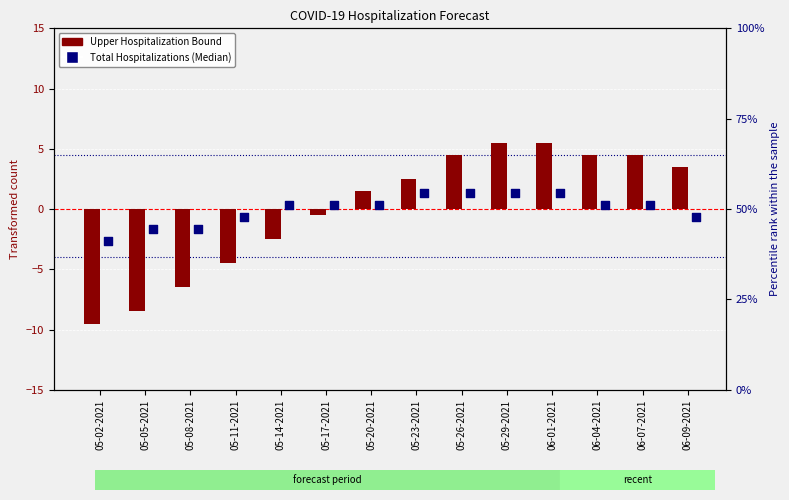

What are all the series names shown in the legend?

Upper Hospitalization Bound, Total Hospitalizations (Median)